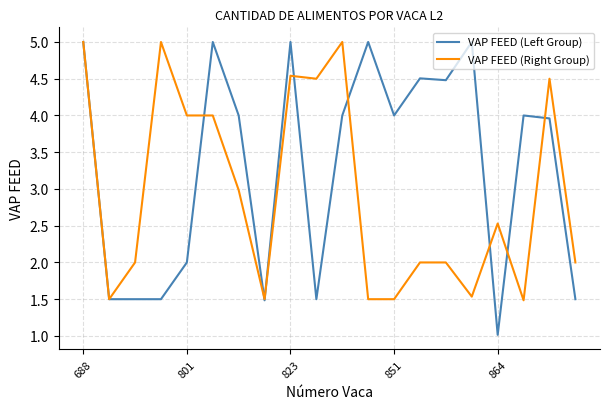

How many lines are shown in the chart?

2